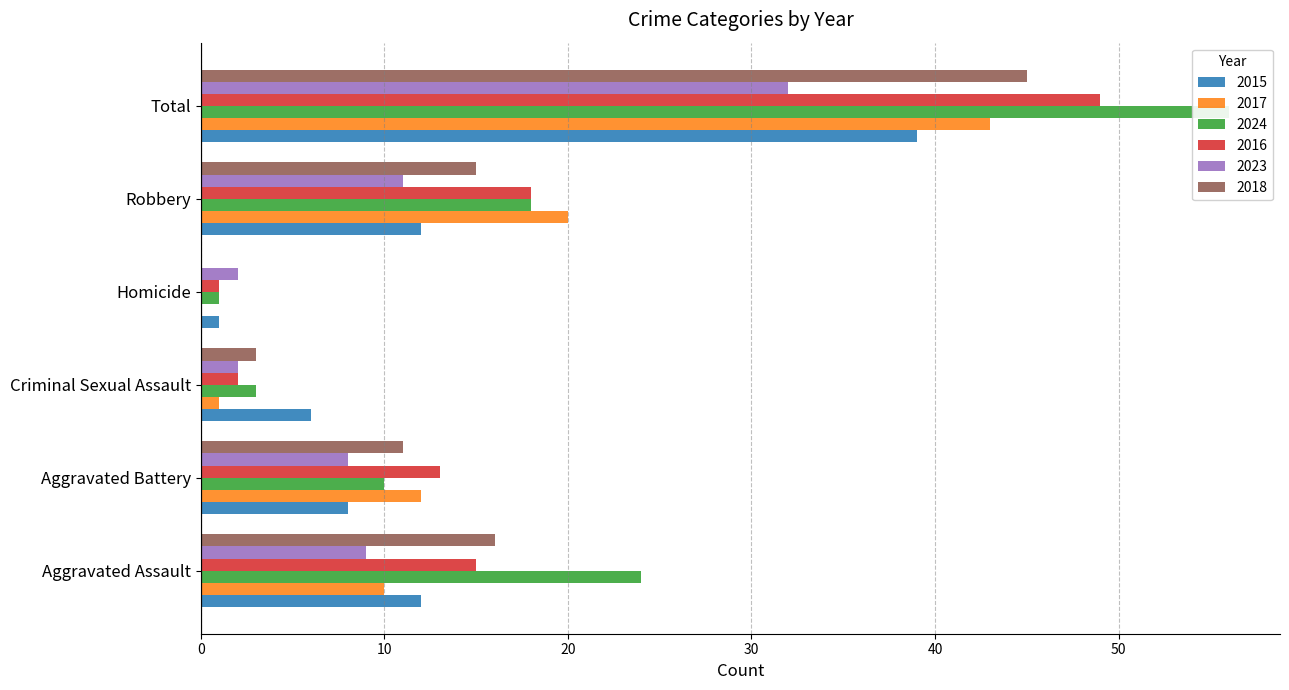

List the series in order of their peak value, highest first.

2024, 2016, 2018, 2017, 2015, 2023